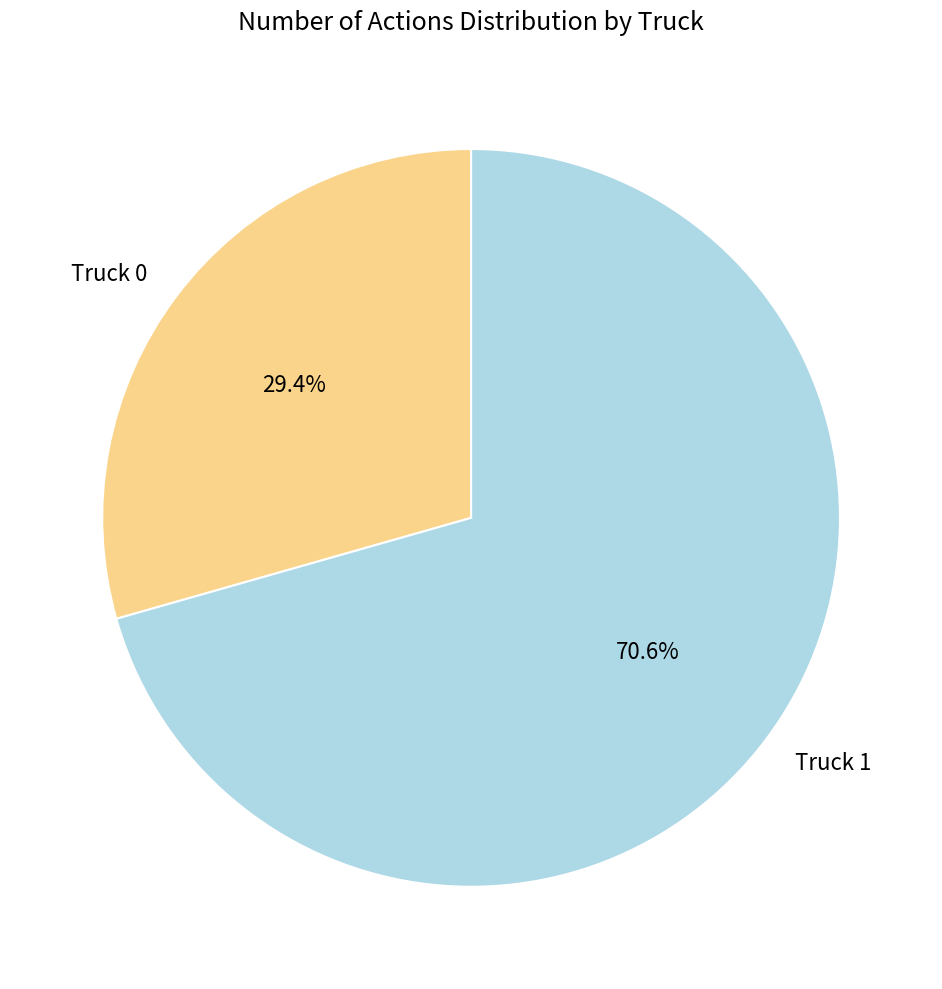

What portion of the pie excludes Truck 0?

70.6%